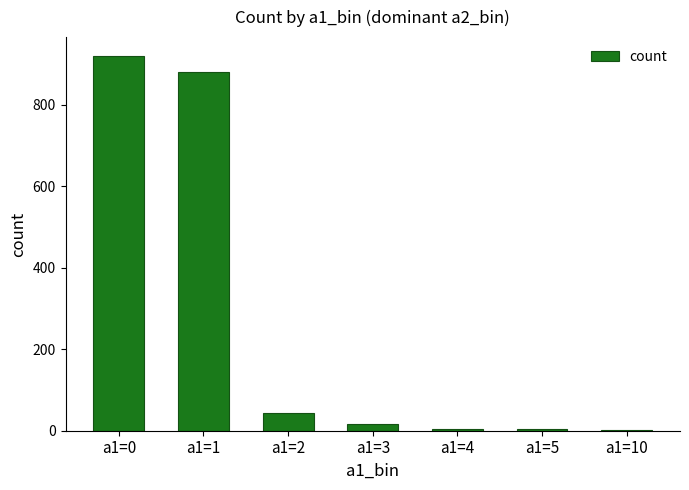

True or false: the data shows 1290 at a1=0.

False